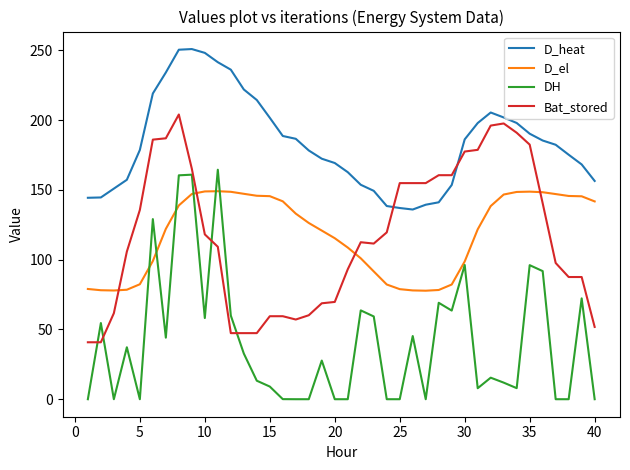

What is the lowest value of the Bat_stored series?

40.8